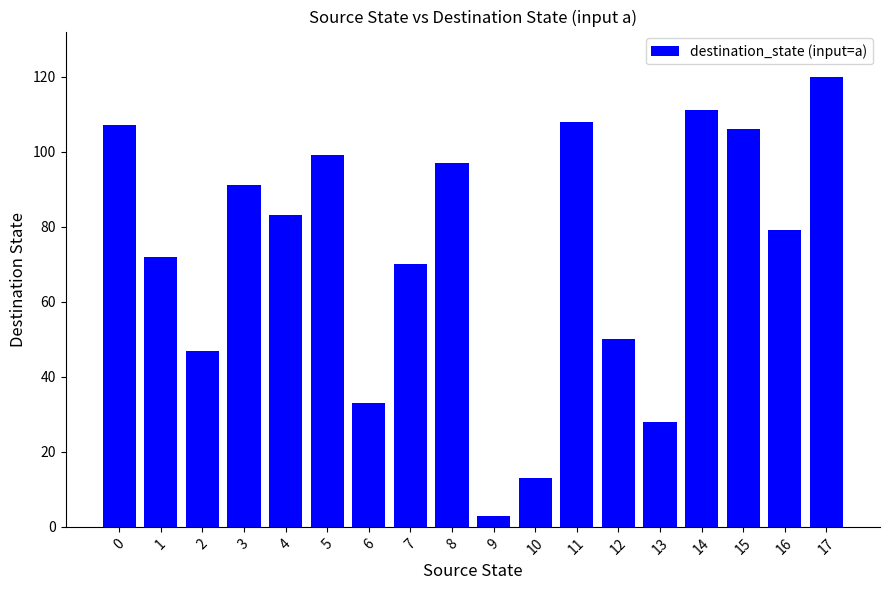

What is the greatest value displayed?

120